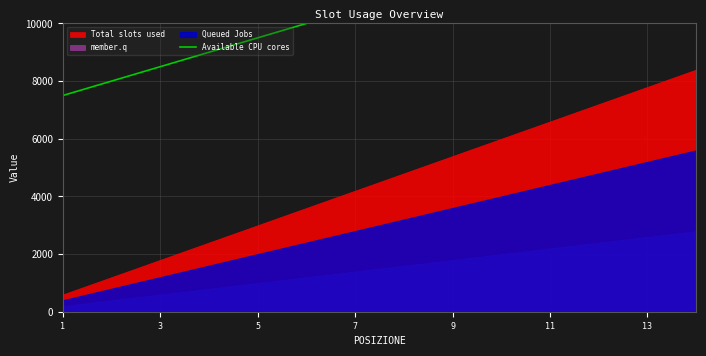

The chart shows a value of 9500 at 5. True or false?

True